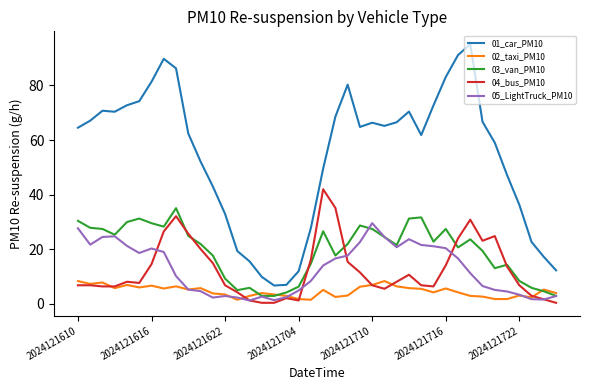

How many values in the 01_car_PM10 series exceed 64?

21